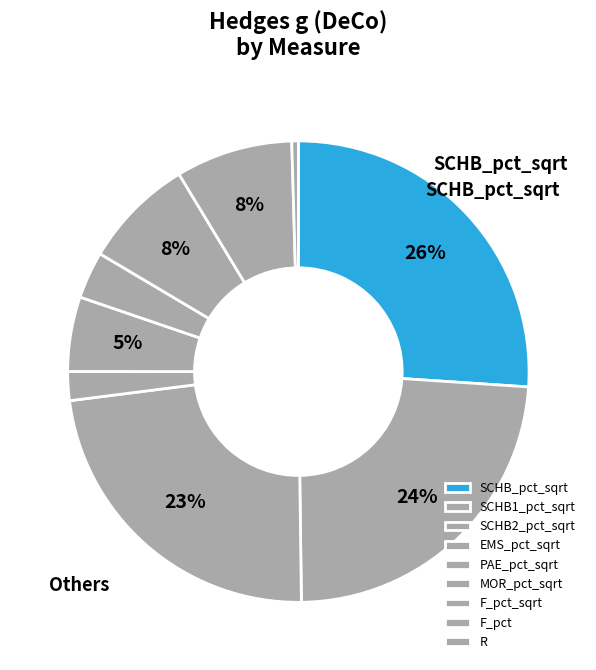

To the nearest percent, what percentage of the pie is SCHB2_pct_sqrt?

23%